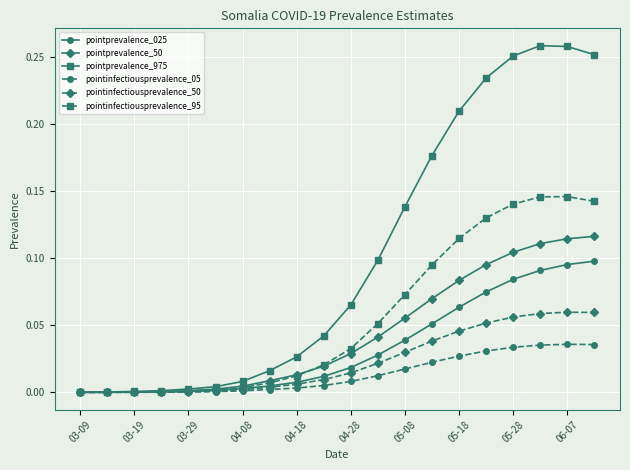

Which series has the widest spread of values?

pointprevalence_975